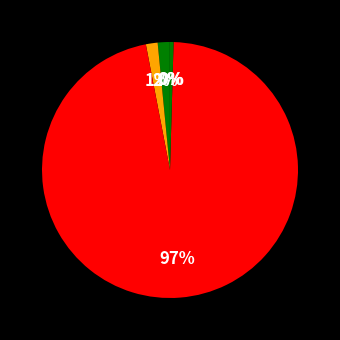

How many slices are in this pie chart?

5